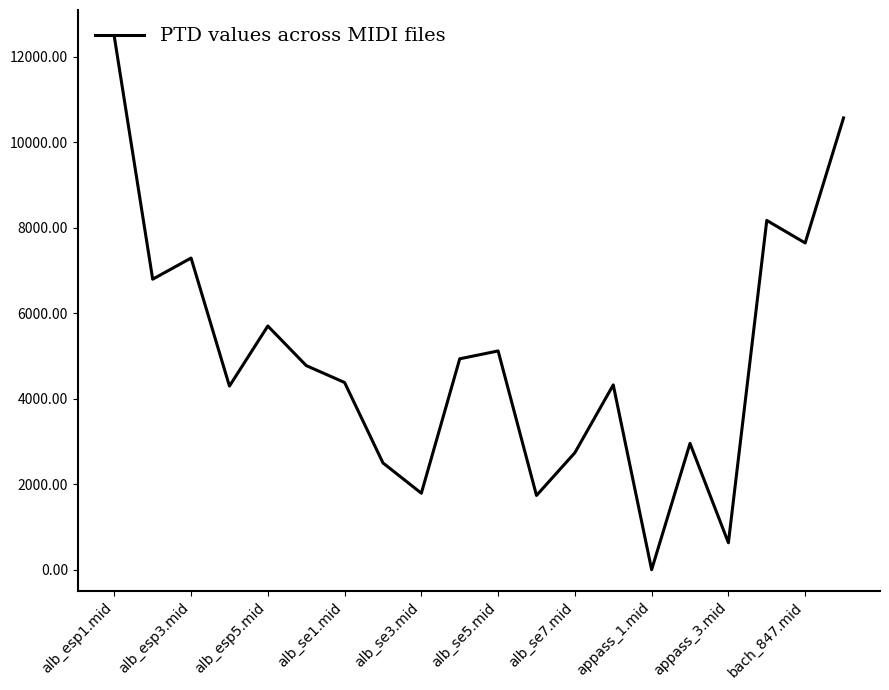

What is the maximum value shown in the chart?

12466.7